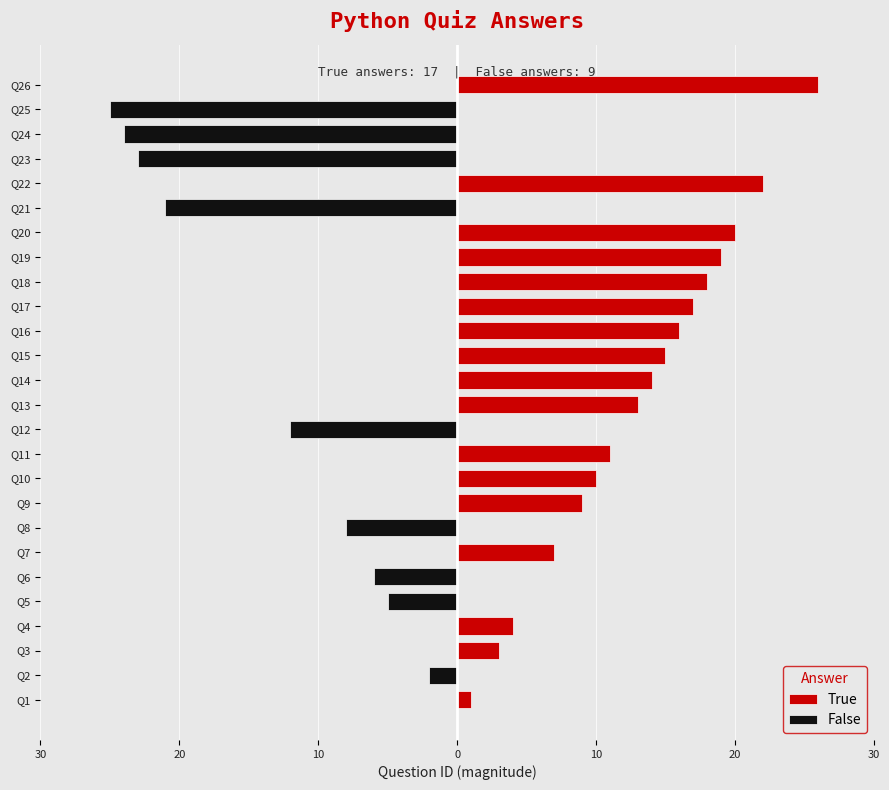

List the series in order of their overall mean, highest first.

True, False